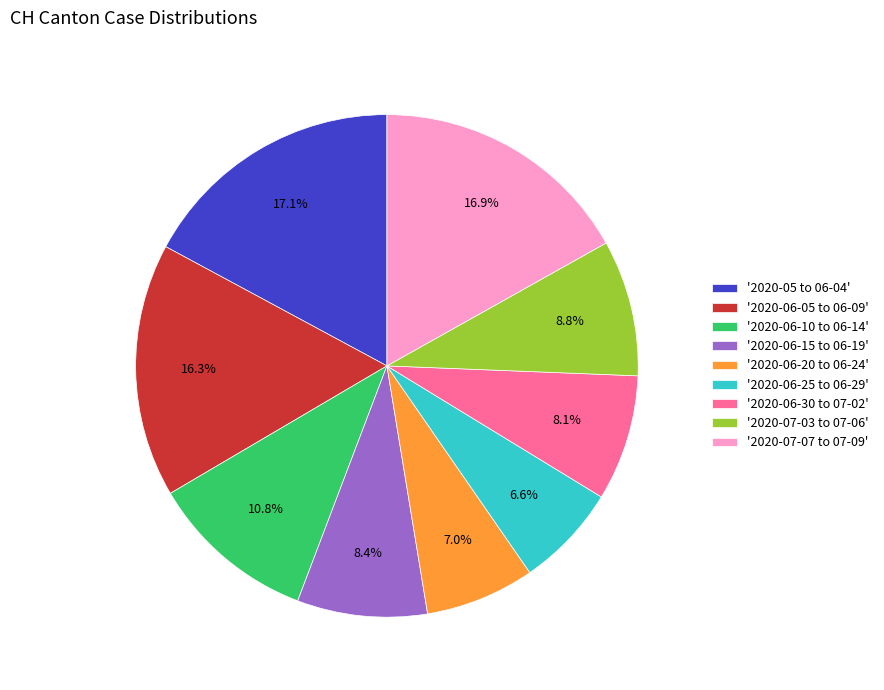

Is there a majority slice in this chart?

No